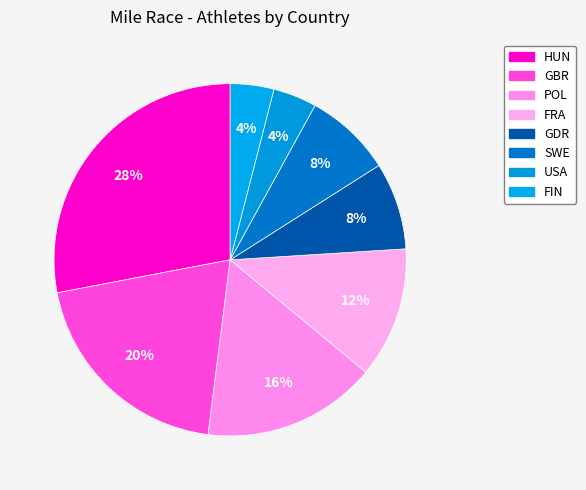

How many segments does this pie chart have?

8